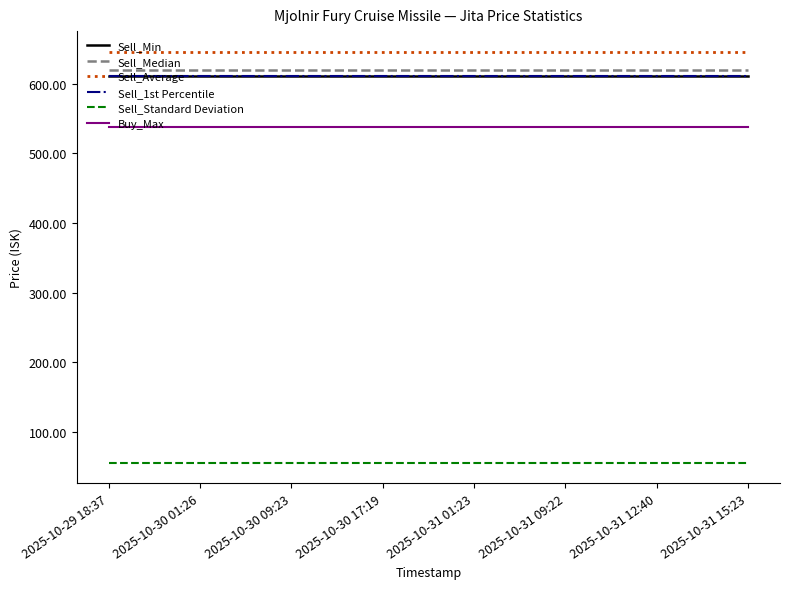

What is the average value of the Buy_Max series?

537.8